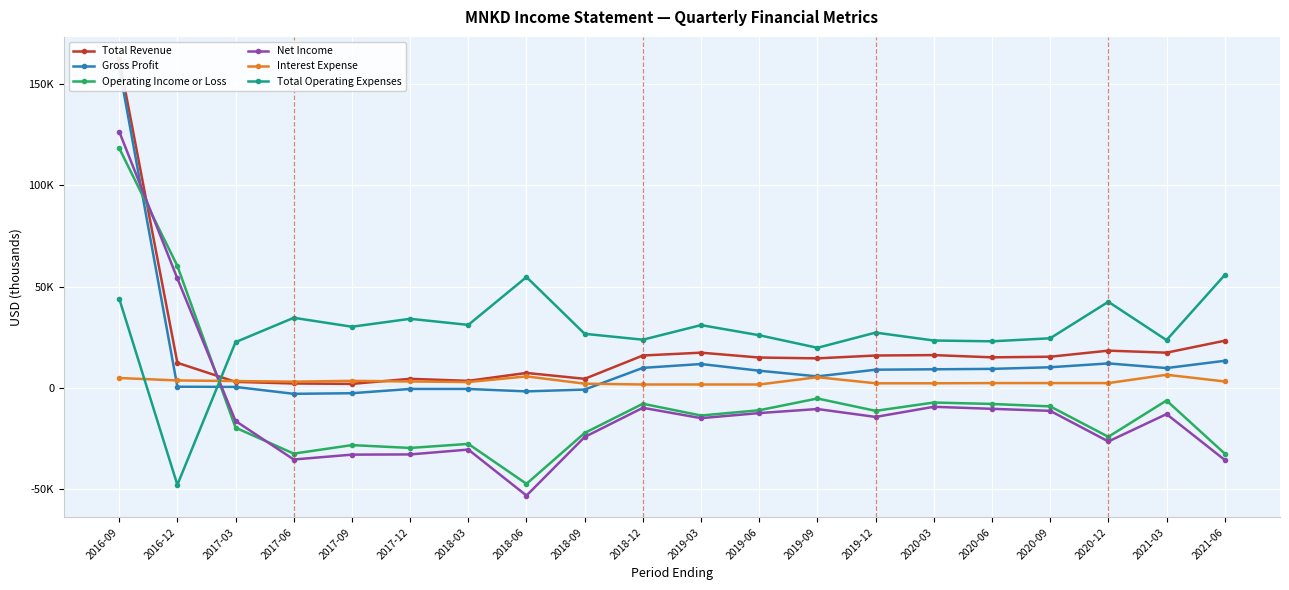

What is the total value across all series at 2018-12?

33800